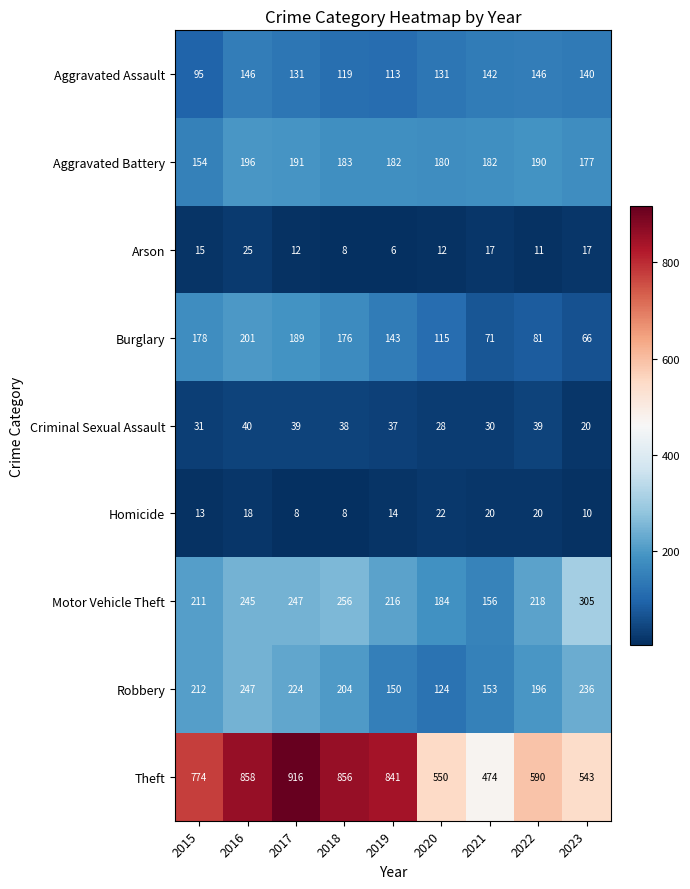

Rank the series at 2015 from highest to lowest value.

Theft, Robbery, Motor Vehicle Theft, Burglary, Aggravated Battery, Aggravated Assault, Criminal Sexual Assault, Arson, Homicide